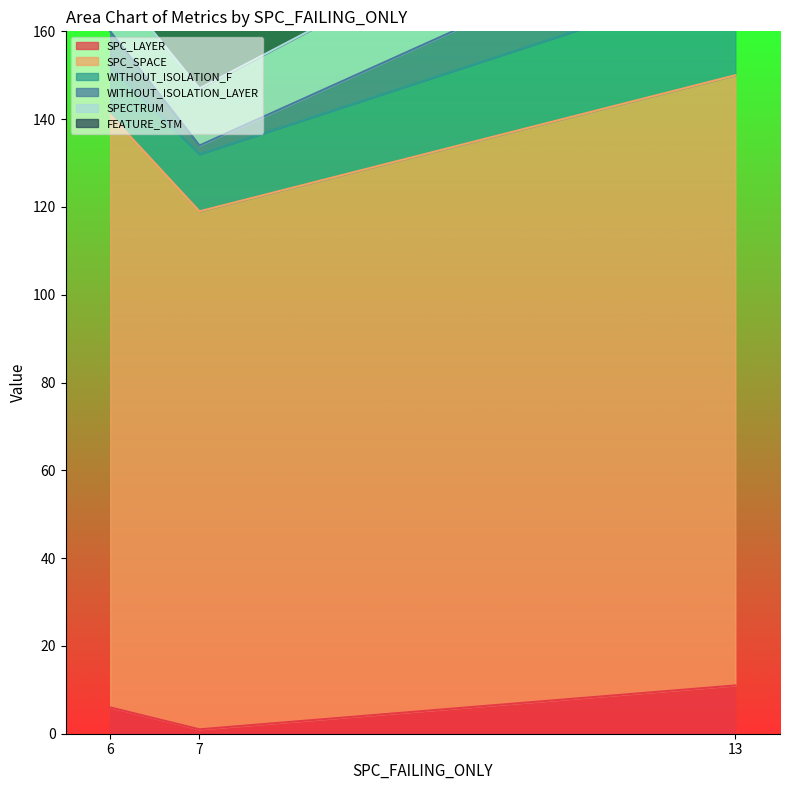

What is the difference between the second highest and minimum values in the SPC_SPACE series?

22